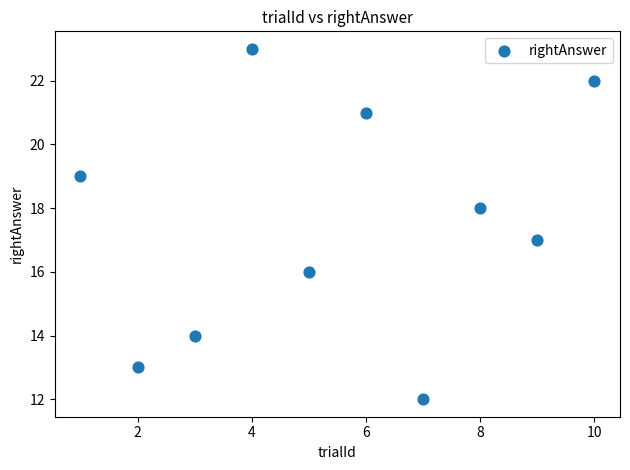

What is the range of Y values (max minus min)?

11